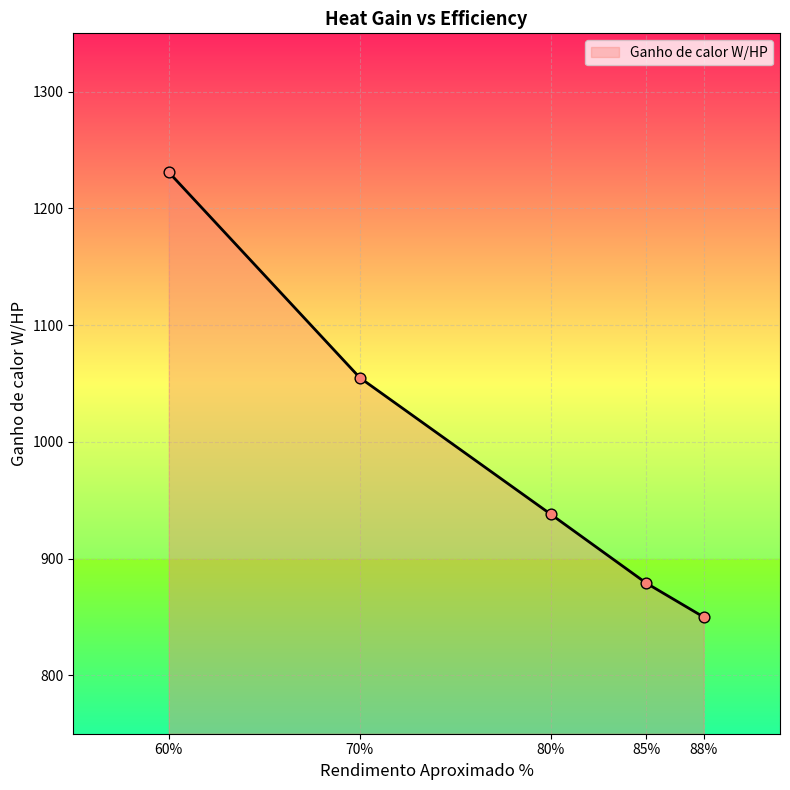

Which has a higher value, 70% or 60%?

60%